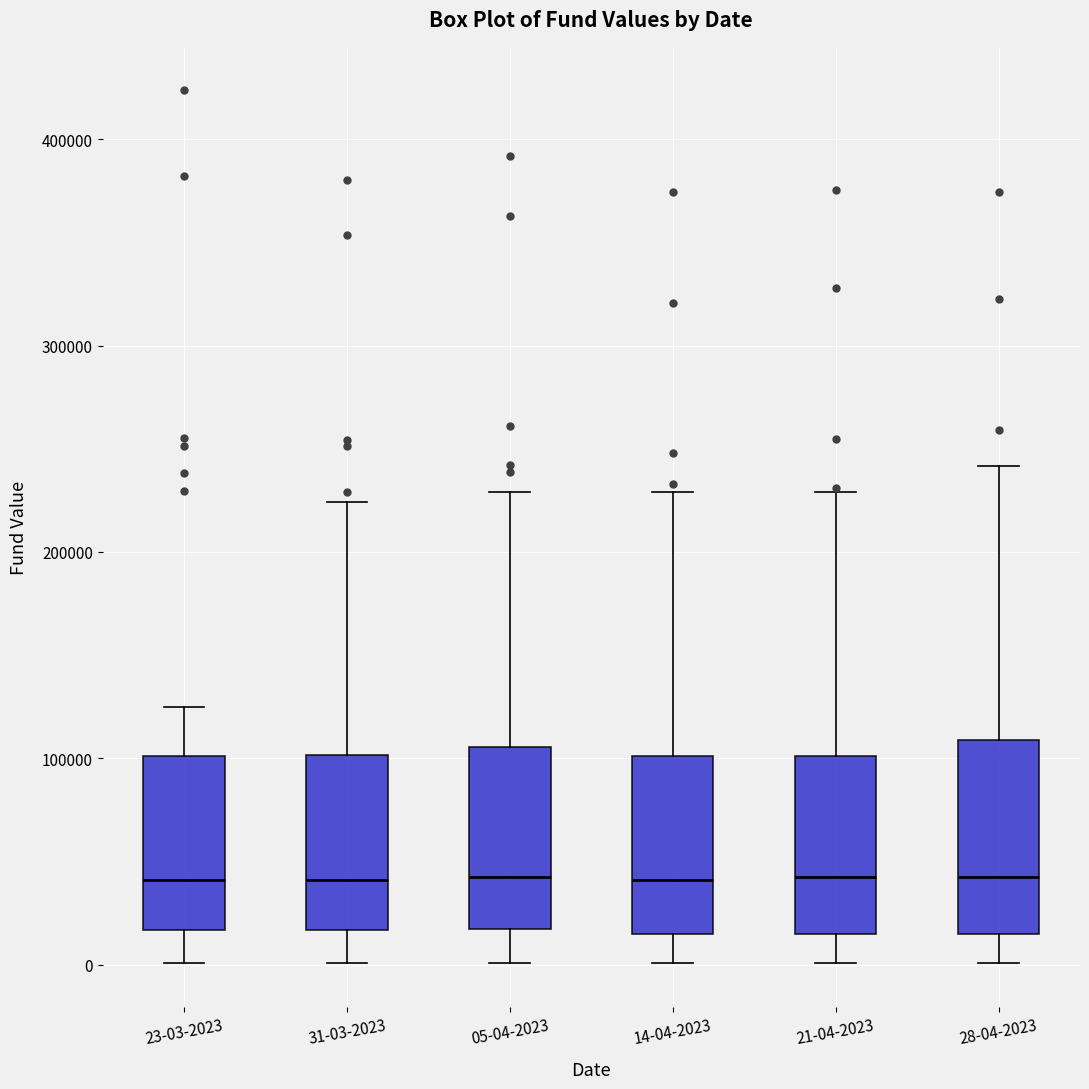

Reading left to right, read every box against the y-axis: the position of its median line, the range the box covers, and the ends of its whiskers. The values are not printed on the chart, so give them approximately, as read against the axis.

23-03-2023: median 40000, box 20000 to 100000, whiskers 0 to 120000
31-03-2023: median 40000, box 20000 to 100000, whiskers 0 to 220000
05-04-2023: median 40000, box 20000 to 110000, whiskers 0 to 230000
14-04-2023: median 40000, box 10000 to 100000, whiskers 0 to 230000
21-04-2023: median 40000, box 10000 to 100000, whiskers 0 to 230000
28-04-2023: median 40000, box 10000 to 110000, whiskers 0 to 240000